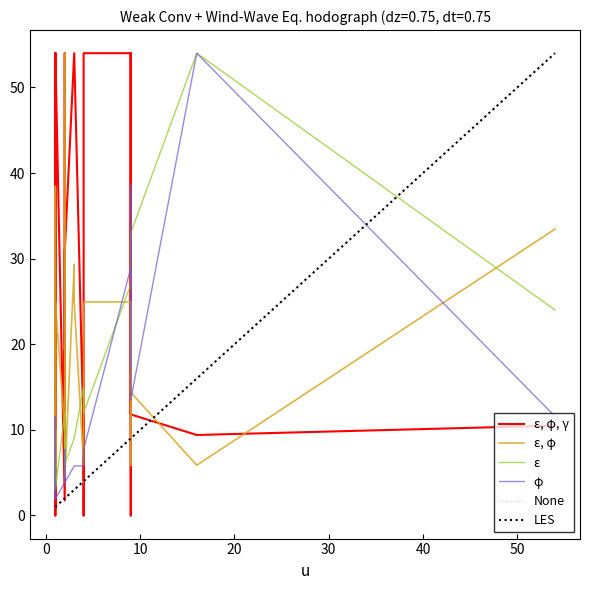

What is the value of the ε, φ, γ point at the 32nd from the left?

54.0